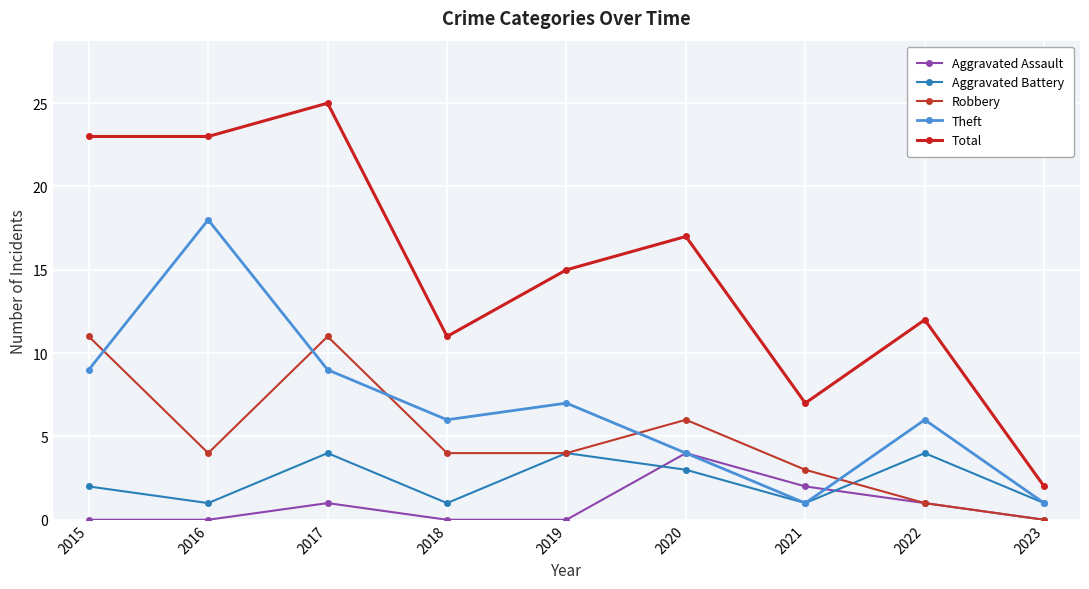

The Robbery series shows 1 at 2016. True or false?

False